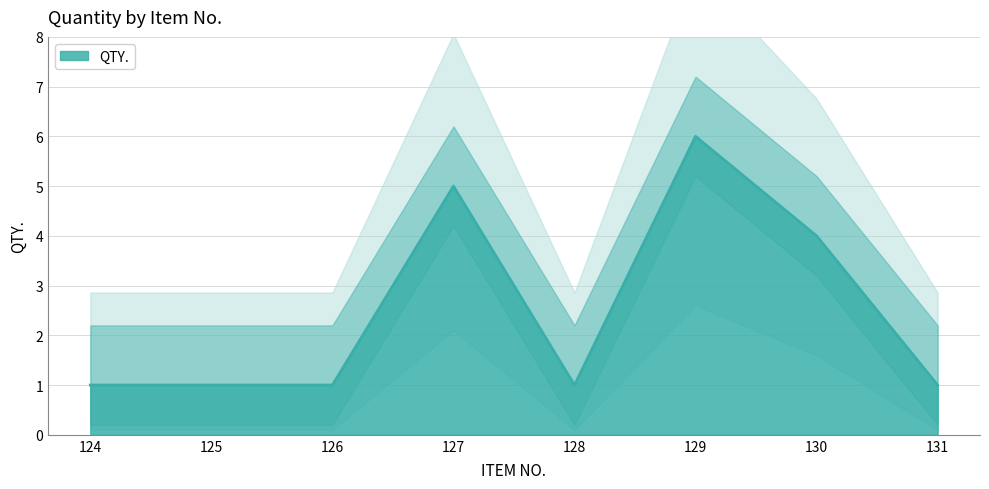

At which category does the data reach its first local valley?

128